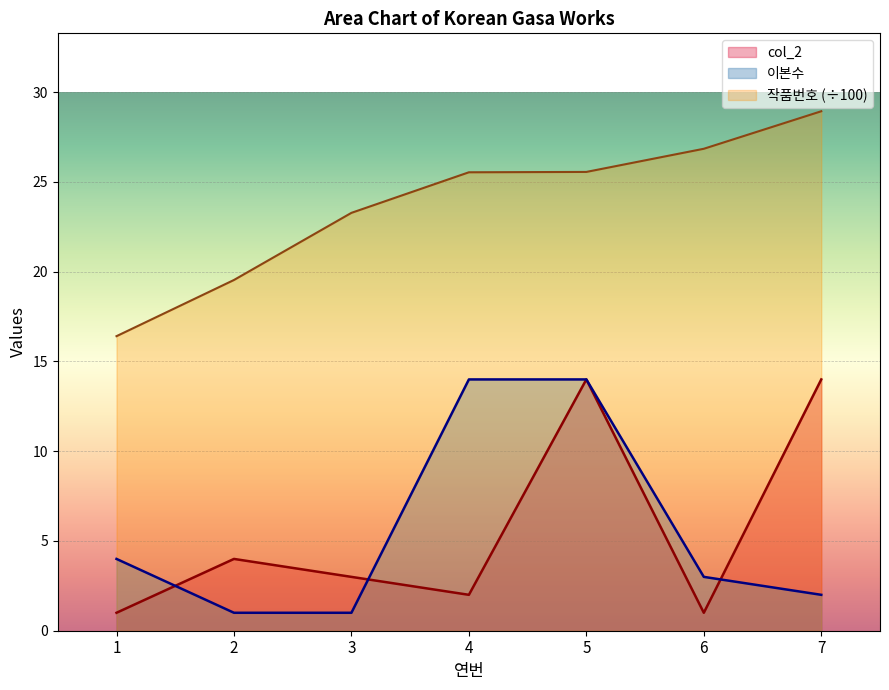

After their last crossing, which series has the higher values: 이본수 or col_2?

col_2